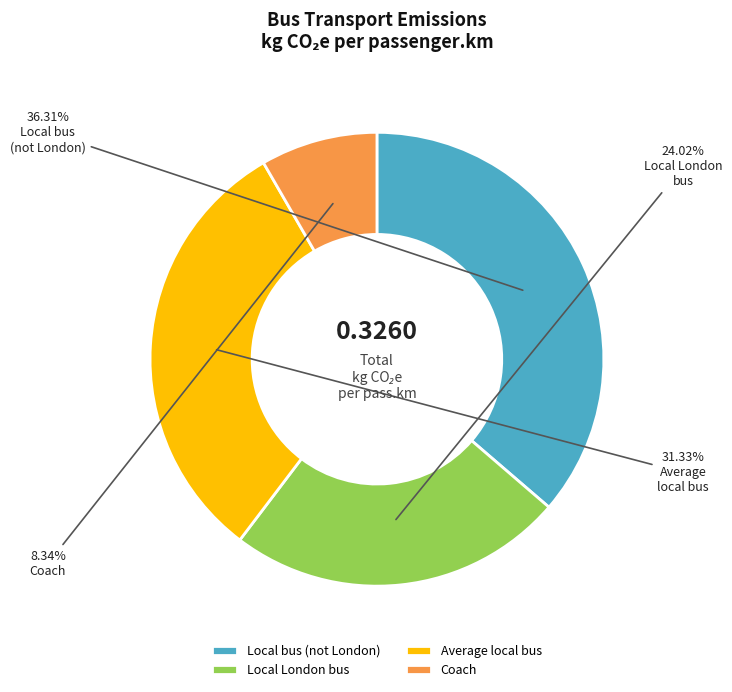

Which category has the biggest portion of the pie?

Local bus (not London)